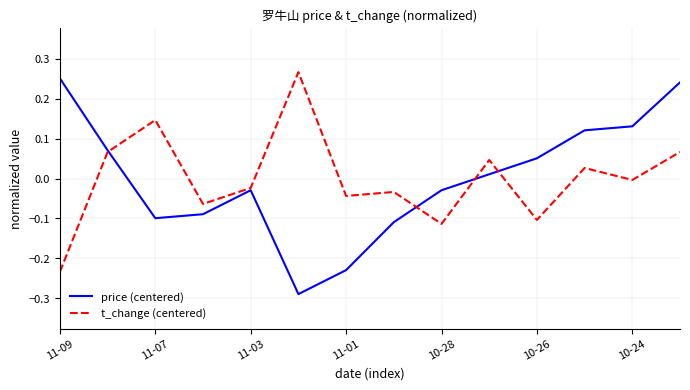

What is the minimum value shown in the chart?

-0.3